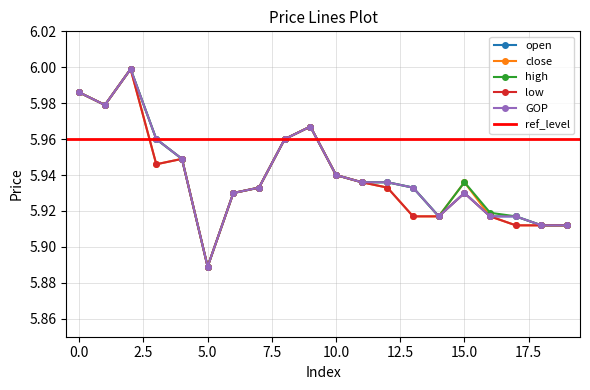

At how many categories does at least one series exceed 5?

20